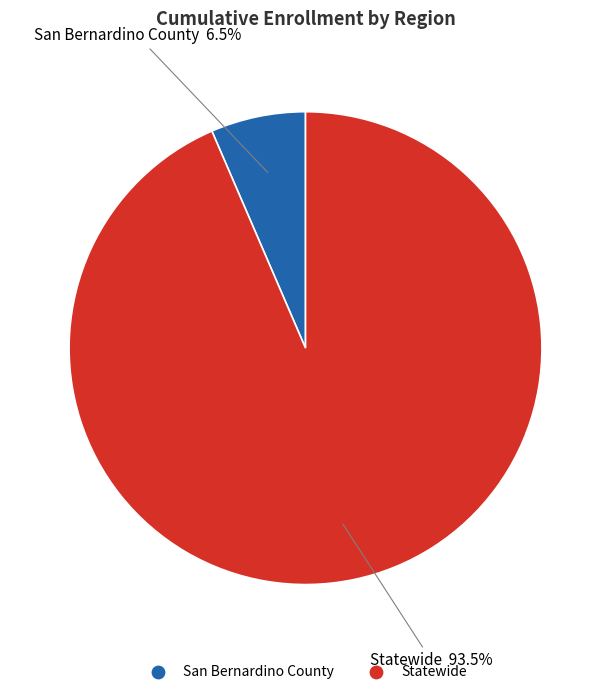

Rank the categories by value from highest to lowest.

Statewide, San Bernardino County